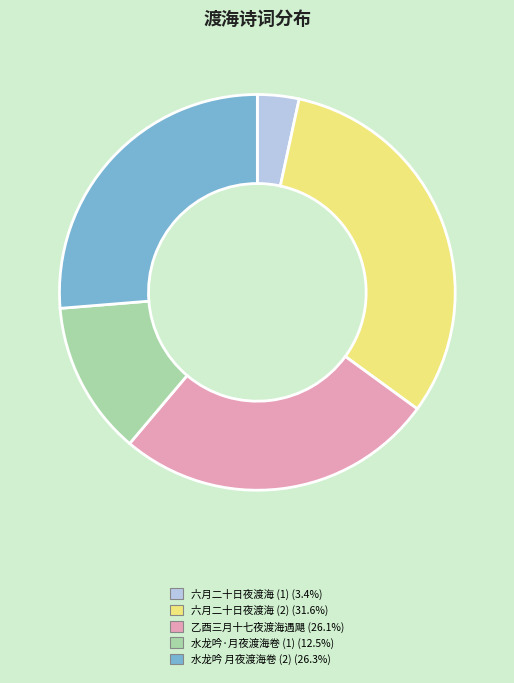

Does any single category account for the majority?

No